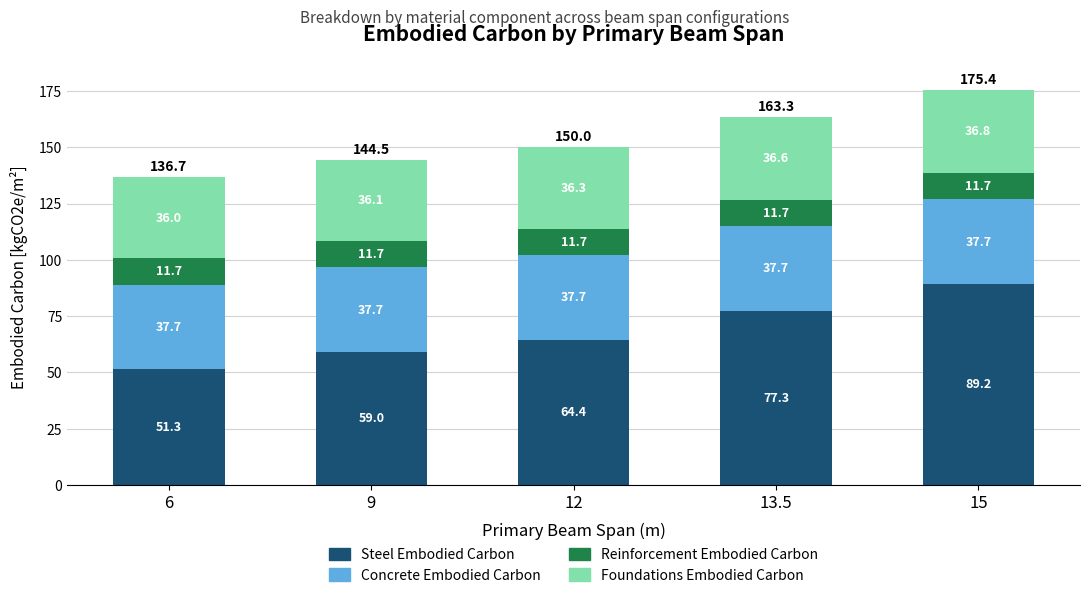

Are the bars grouped side by side (vs. stacked)?

No